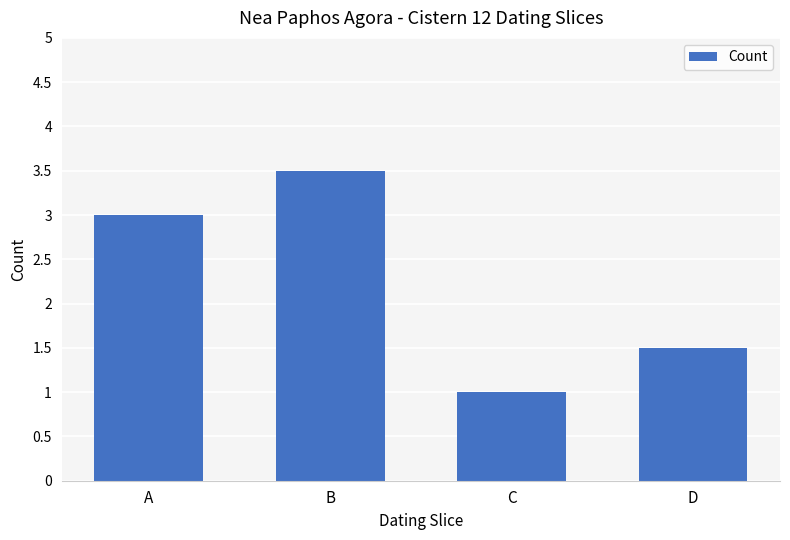

How many values are below 3?

2